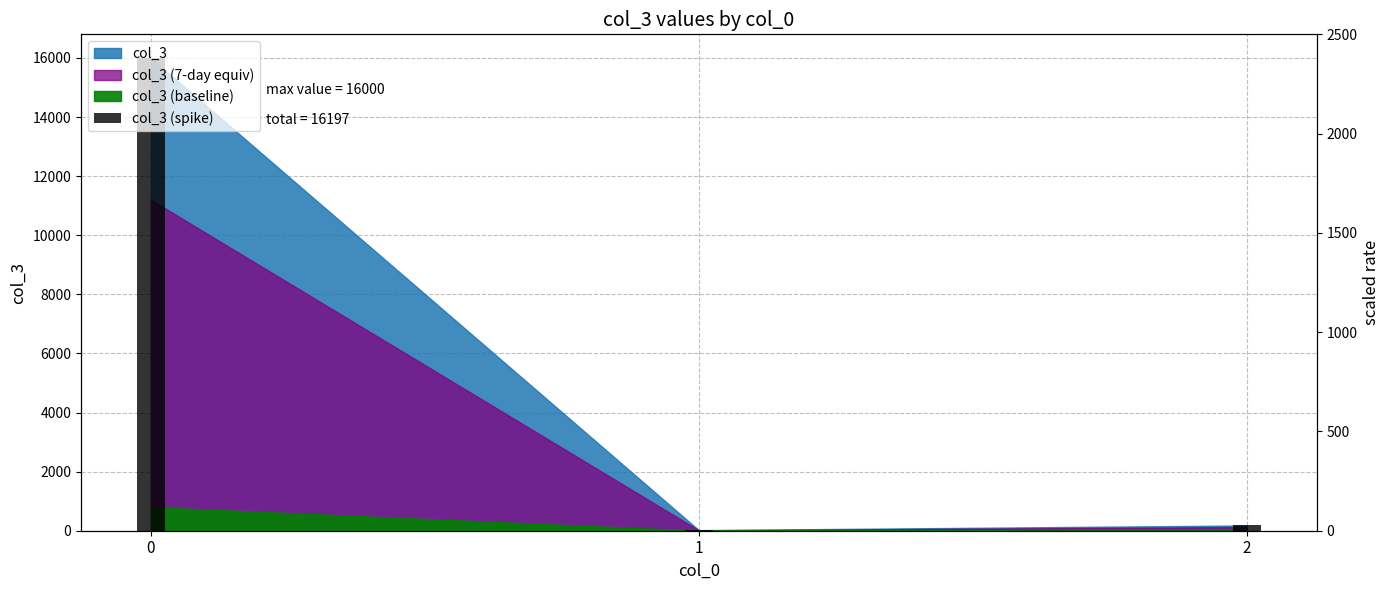

Reading left to right, list all the values displayed in this chart.

16000	19	178